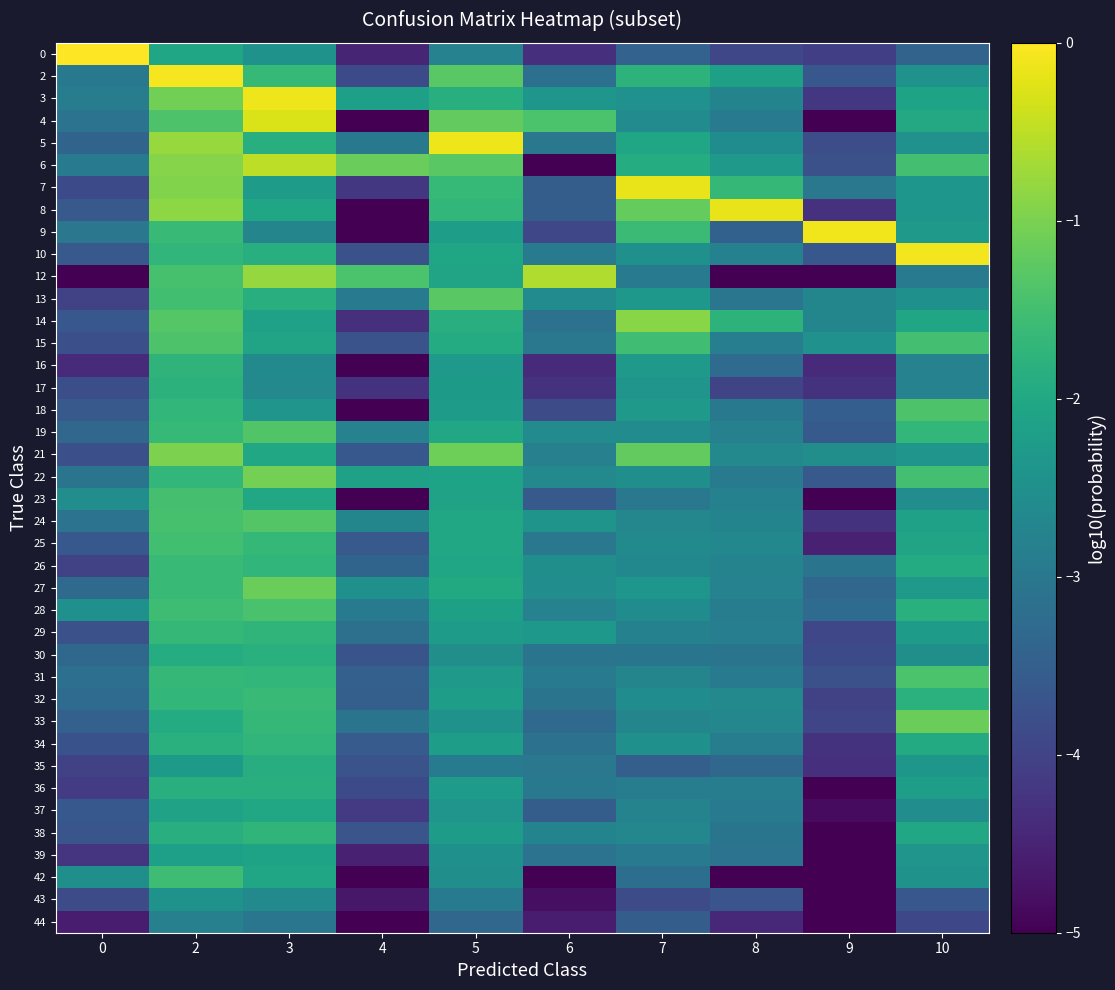

Reading left to right, list all the values displayed in this chart.

0: 0=-0.0	2=-2.1	3=-2.4	4=-4.5	5=-2.8	6=-4.3	7=-3.4	8=-3.9	9=-4.1	10=-3.4
2: 0=-3.0	2=-0.1	3=-1.6	4=-3.9	5=-1.3	6=-3.2	7=-1.8	8=-2.2	9=-3.6	10=-2.5
3: 0=-2.9	2=-1.1	3=-0.1	4=-2.2	5=-1.8	6=-2.4	7=-2.5	8=-2.7	9=-4.2	10=-2.1
4: 0=-3.1	2=-1.4	3=-0.3	4=-6.0	5=-1.2	6=-1.4	7=-2.6	8=-2.9	9=-6.0	10=-2.0
5: 0=-3.4	2=-0.8	3=-1.9	4=-3.0	5=-0.1	6=-3.0	7=-2.0	8=-2.6	9=-3.8	10=-2.5
6: 0=-2.9	2=-0.9	3=-0.5	4=-1.1	5=-1.3	6=-6.0	7=-1.9	8=-2.3	9=-3.8	10=-1.5
7: 0=-3.9	2=-0.9	3=-2.2	4=-4.2	5=-1.7	6=-3.5	7=-0.2	8=-1.7	9=-3.0	10=-2.4
8: 0=-3.6	2=-0.9	3=-2.0	4=-6.0	5=-1.7	6=-3.5	7=-1.2	8=-0.2	9=-4.3	10=-2.4
9: 0=-3.0	2=-1.6	3=-2.7	4=-6.0	5=-2.2	6=-3.9	7=-1.6	8=-3.5	9=-0.1	10=-2.3
10: 0=-3.6	2=-1.7	3=-1.9	4=-3.8	5=-2.1	6=-3.0	7=-2.5	8=-2.8	9=-3.7	10=-0.1
12: 0=-6.0	2=-1.4	3=-0.8	4=-1.4	5=-2.1	6=-0.6	7=-2.9	8=-6.0	9=-6.0	10=-2.9
13: 0=-4.0	2=-1.5	3=-1.8	4=-2.9	5=-1.3	6=-2.6	7=-2.3	8=-3.0	9=-2.7	10=-2.5
14: 0=-3.6	2=-1.3	3=-2.1	4=-4.3	5=-1.8	6=-3.1	7=-0.9	8=-1.8	9=-2.7	10=-2.1
15: 0=-3.8	2=-1.4	3=-2.1	4=-3.7	5=-1.9	6=-3.0	7=-1.5	8=-2.9	9=-2.5	10=-1.5
16: 0=-4.4	2=-1.7	3=-2.6	4=-6.0	5=-2.3	6=-4.4	7=-2.3	8=-3.2	9=-4.4	10=-2.8
17: 0=-3.8	2=-1.8	3=-2.6	4=-4.3	5=-2.3	6=-4.3	7=-2.4	8=-4.0	9=-4.3	10=-2.8
18: 0=-3.6	2=-1.7	3=-2.4	4=-6.0	5=-2.2	6=-3.9	7=-2.3	8=-3.0	9=-3.5	10=-1.4
19: 0=-3.4	2=-1.7	3=-1.3	4=-2.8	5=-2.0	6=-2.6	7=-2.6	8=-2.8	9=-3.6	10=-1.7
21: 0=-3.8	2=-1.0	3=-2.0	4=-3.6	5=-1.1	6=-2.8	7=-1.2	8=-2.6	9=-2.5	10=-2.4
22: 0=-3.1	2=-1.7	3=-1.1	4=-2.1	5=-2.1	6=-2.6	7=-2.5	8=-2.9	9=-3.6	10=-1.5
23: 0=-2.5	2=-1.5	3=-2.0	4=-6.0	5=-2.1	6=-3.6	7=-3.0	8=-2.8	9=-6.0	10=-2.5
24: 0=-3.1	2=-1.5	3=-1.3	4=-2.7	5=-2.0	6=-2.4	7=-2.7	8=-2.8	9=-4.3	10=-2.1
25: 0=-3.6	2=-1.5	3=-1.7	4=-3.6	5=-2.0	6=-3.0	7=-2.6	8=-2.7	9=-4.5	10=-2.1
26: 0=-4.0	2=-1.6	3=-1.7	4=-3.4	5=-2.0	6=-2.5	7=-2.7	8=-2.8	9=-3.1	10=-1.9
27: 0=-3.3	2=-1.6	3=-1.1	4=-2.5	5=-2.0	6=-2.6	7=-2.4	8=-2.8	9=-3.4	10=-2.3
28: 0=-2.5	2=-1.5	3=-1.4	4=-2.9	5=-2.2	6=-2.8	7=-2.6	8=-2.9	9=-3.3	10=-1.8
29: 0=-3.8	2=-1.7	3=-1.7	4=-3.2	5=-2.3	6=-2.3	7=-2.8	8=-2.9	9=-3.9	10=-2.2
30: 0=-3.3	2=-1.9	3=-1.8	4=-3.7	5=-2.5	6=-3.1	7=-3.1	8=-3.1	9=-3.9	10=-2.5
31: 0=-3.2	2=-1.7	3=-1.7	4=-3.5	5=-2.3	6=-2.9	7=-2.7	8=-2.9	9=-3.8	10=-1.4
32: 0=-3.2	2=-1.7	3=-1.6	4=-3.5	5=-2.2	6=-3.1	7=-2.6	8=-2.6	9=-4.0	10=-1.8
33: 0=-3.5	2=-1.9	3=-1.7	4=-3.1	5=-2.5	6=-3.3	7=-2.7	8=-2.7	9=-3.9	10=-1.1
34: 0=-3.7	2=-1.8	3=-1.7	4=-3.6	5=-2.2	6=-3.1	7=-2.5	8=-2.9	9=-4.3	10=-2.0
35: 0=-4.0	2=-2.3	3=-1.9	4=-3.7	5=-2.9	6=-3.0	7=-3.5	8=-3.3	9=-4.3	10=-2.4
36: 0=-4.1	2=-1.8	3=-1.8	4=-3.9	5=-2.2	6=-3.0	7=-2.9	8=-2.9	9=-6.0	10=-2.2
37: 0=-3.6	2=-2.1	3=-2.0	4=-4.2	5=-2.4	6=-3.5	7=-2.8	8=-2.9	9=-4.9	10=-2.6
38: 0=-3.7	2=-1.9	3=-1.7	4=-3.7	5=-2.2	6=-2.7	7=-2.7	8=-3.0	9=-6.0	10=-2.0
39: 0=-4.2	2=-2.2	3=-2.1	4=-4.5	5=-2.5	6=-3.1	7=-2.9	8=-3.1	9=-6.0	10=-2.4
42: 0=-2.5	2=-1.5	3=-2.1	4=-6.0	5=-2.5	6=-6.0	7=-3.2	8=-6.0	9=-6.0	10=-2.4
43: 0=-3.9	2=-2.4	3=-2.6	4=-4.7	5=-2.9	6=-4.8	7=-3.8	8=-3.7	9=-6.0	10=-3.6
44: 0=-4.6	2=-2.8	3=-3.0	4=-6.0	5=-3.4	6=-4.6	7=-3.5	8=-4.4	9=-6.0	10=-3.9